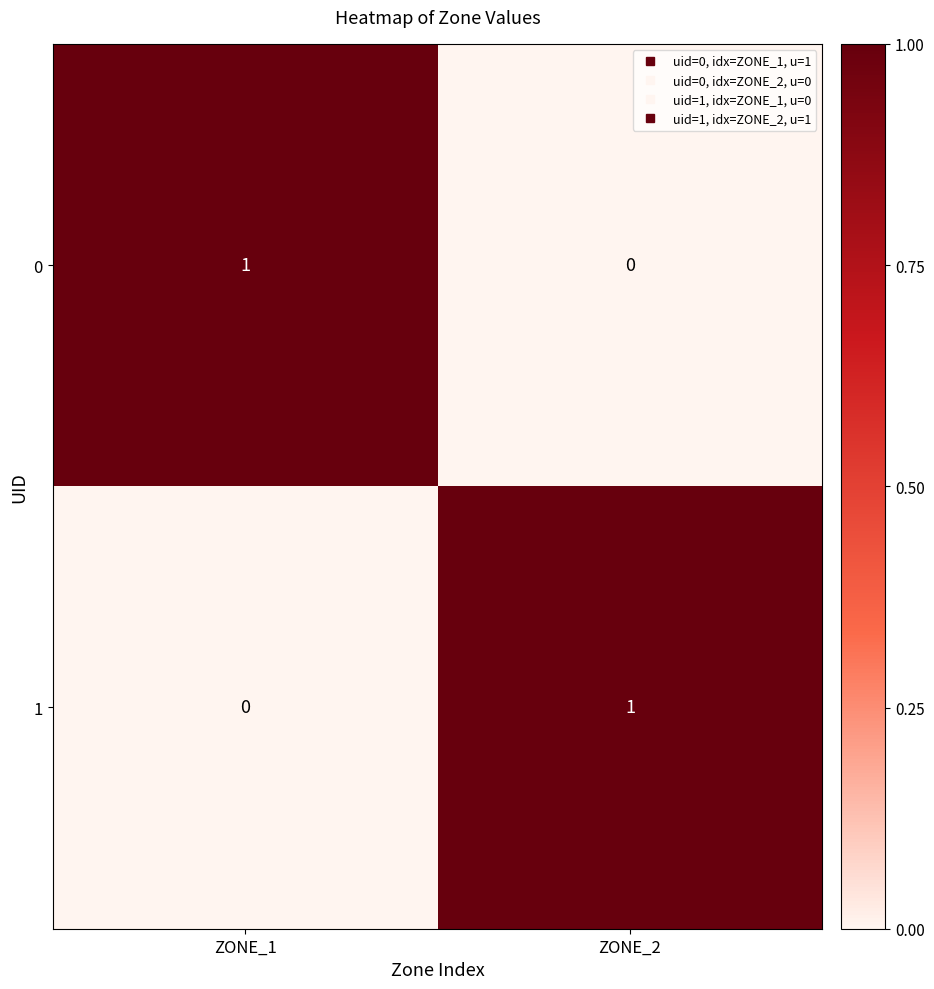

What is the total value across all series at ZONE_2?

1